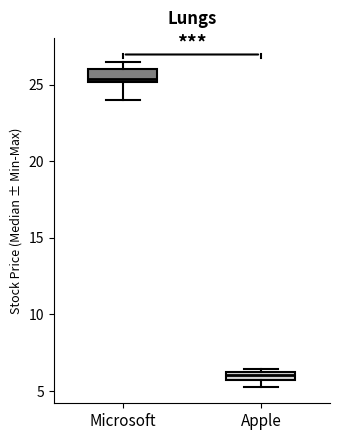

Which box's median line is the highest?

Microsoft